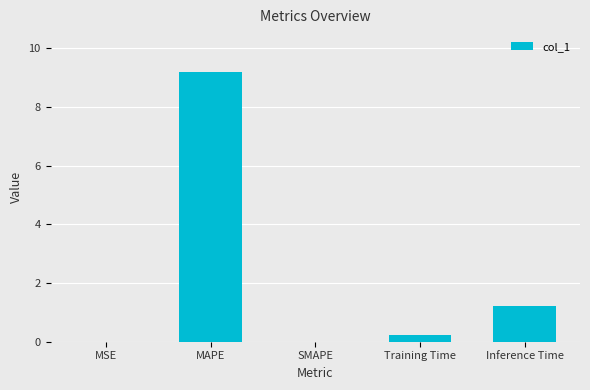

The chart shows a value of 0.3 at Inference Time. True or false?

False